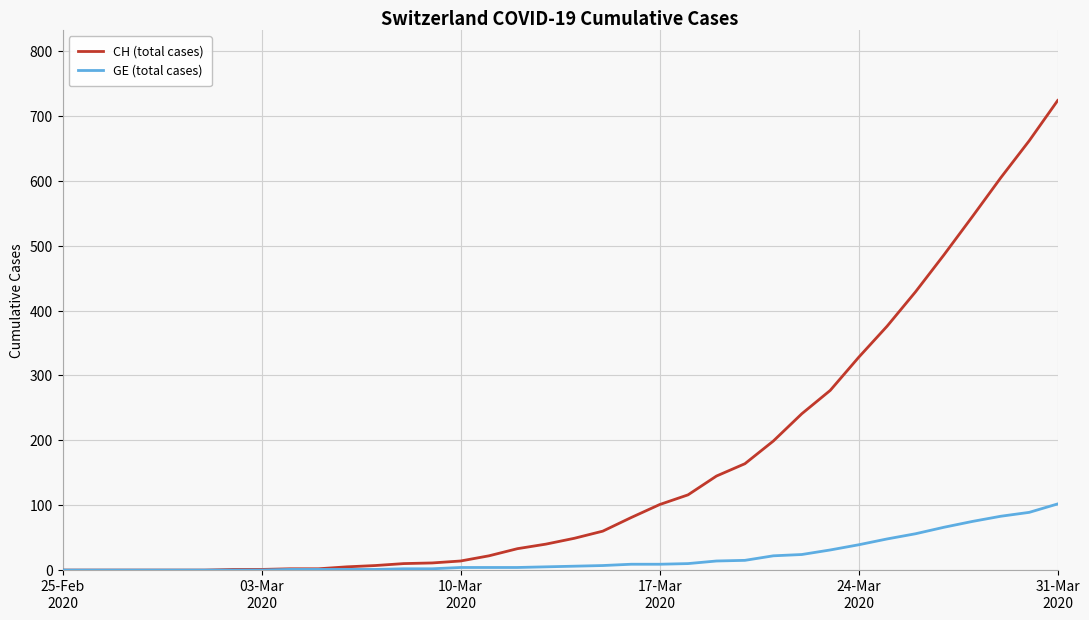

Which series has the widest spread of values?

CH (total cases)